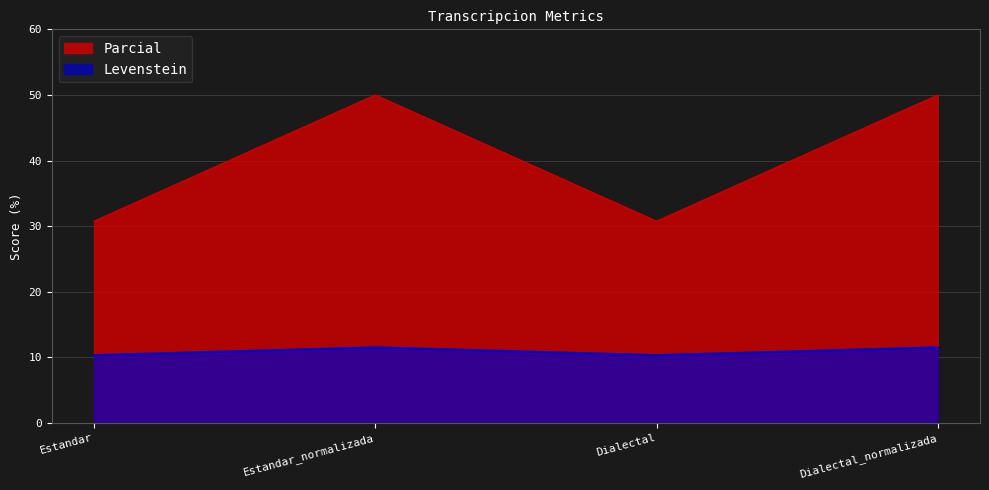

Between Estandar_normalizada and Dialectal, which series saw the biggest shift?

Parcial